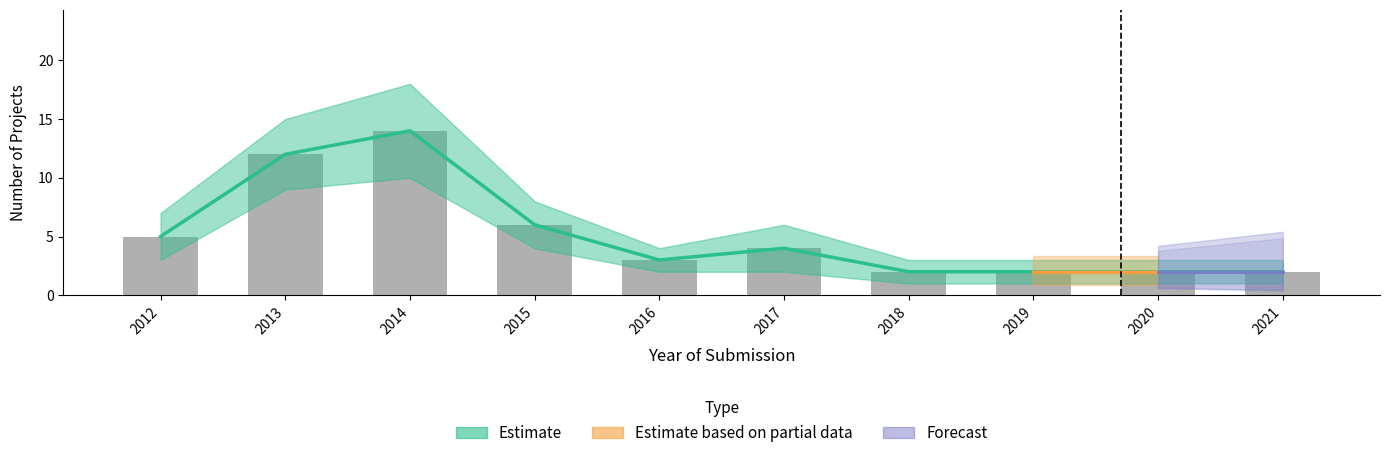

Reading left to right, what are all the values shown in this chart?

5	12	14	6	3	4	2	2	2	2